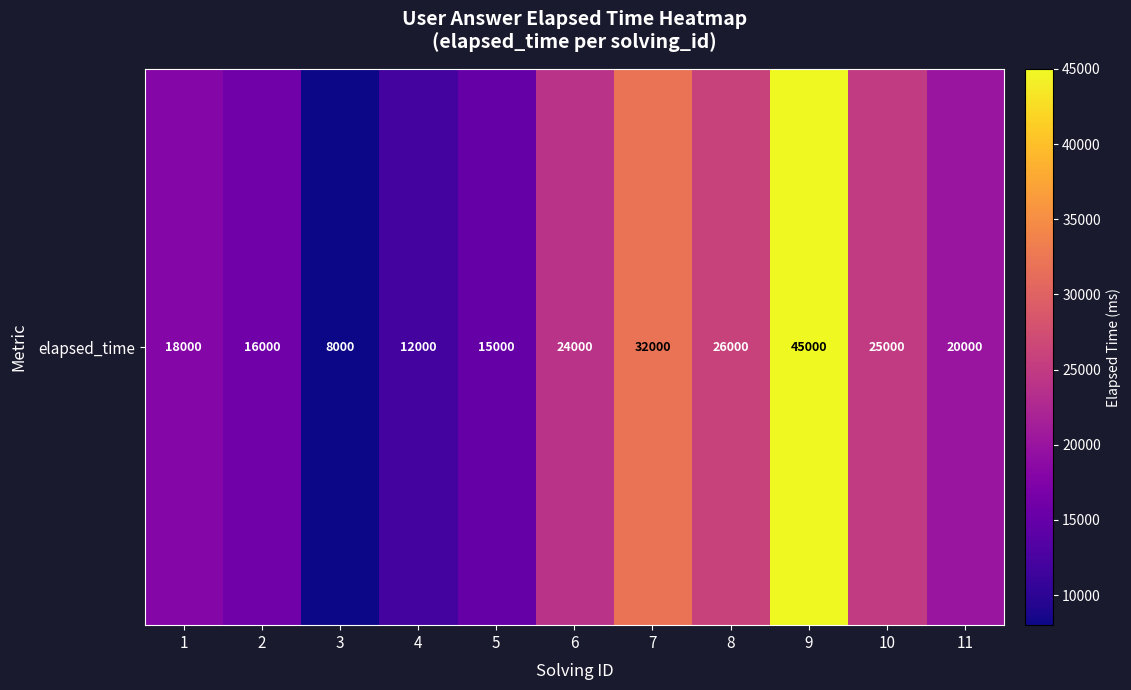

What is the difference between the values at 8 and 11?

6000